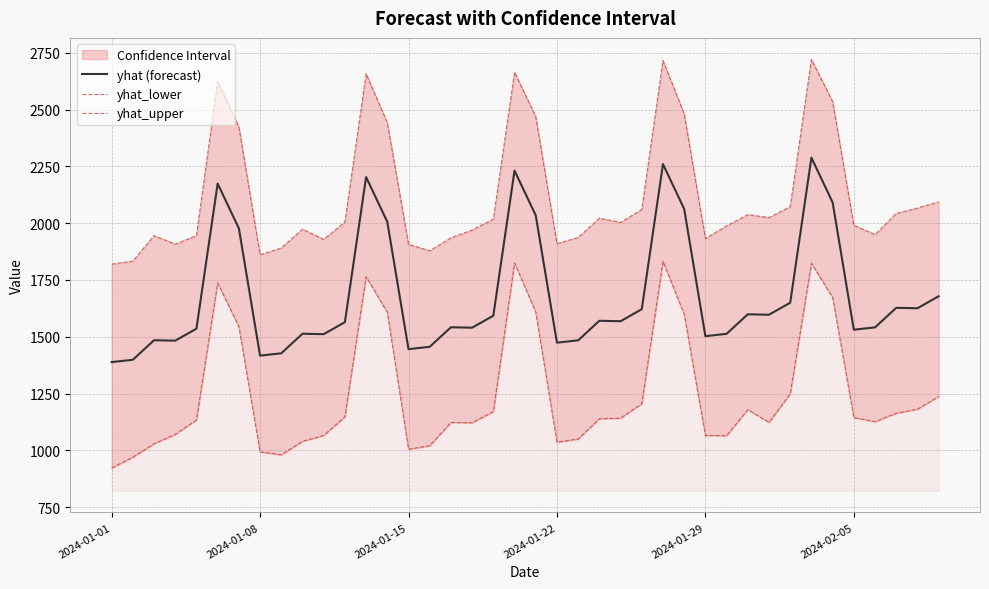

True or false: yhat_upper and yhat_lower cross at least once.

False